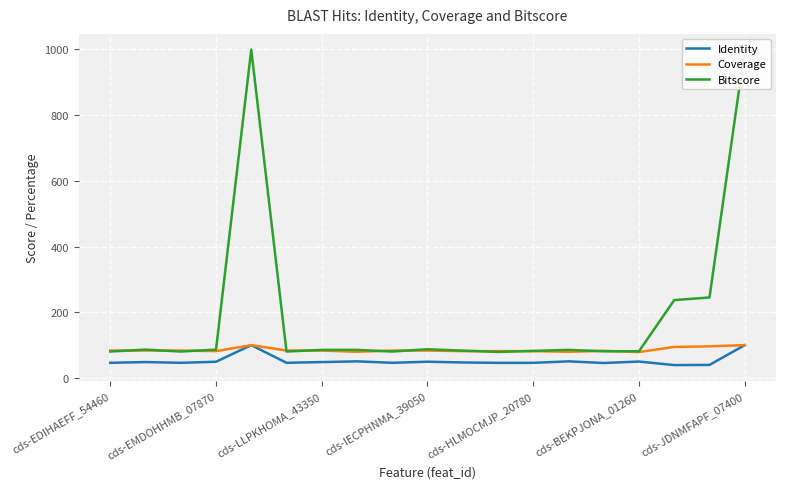

The value of Identity at cds-BEKPJONA_01260 is 50.0. True or false?

True